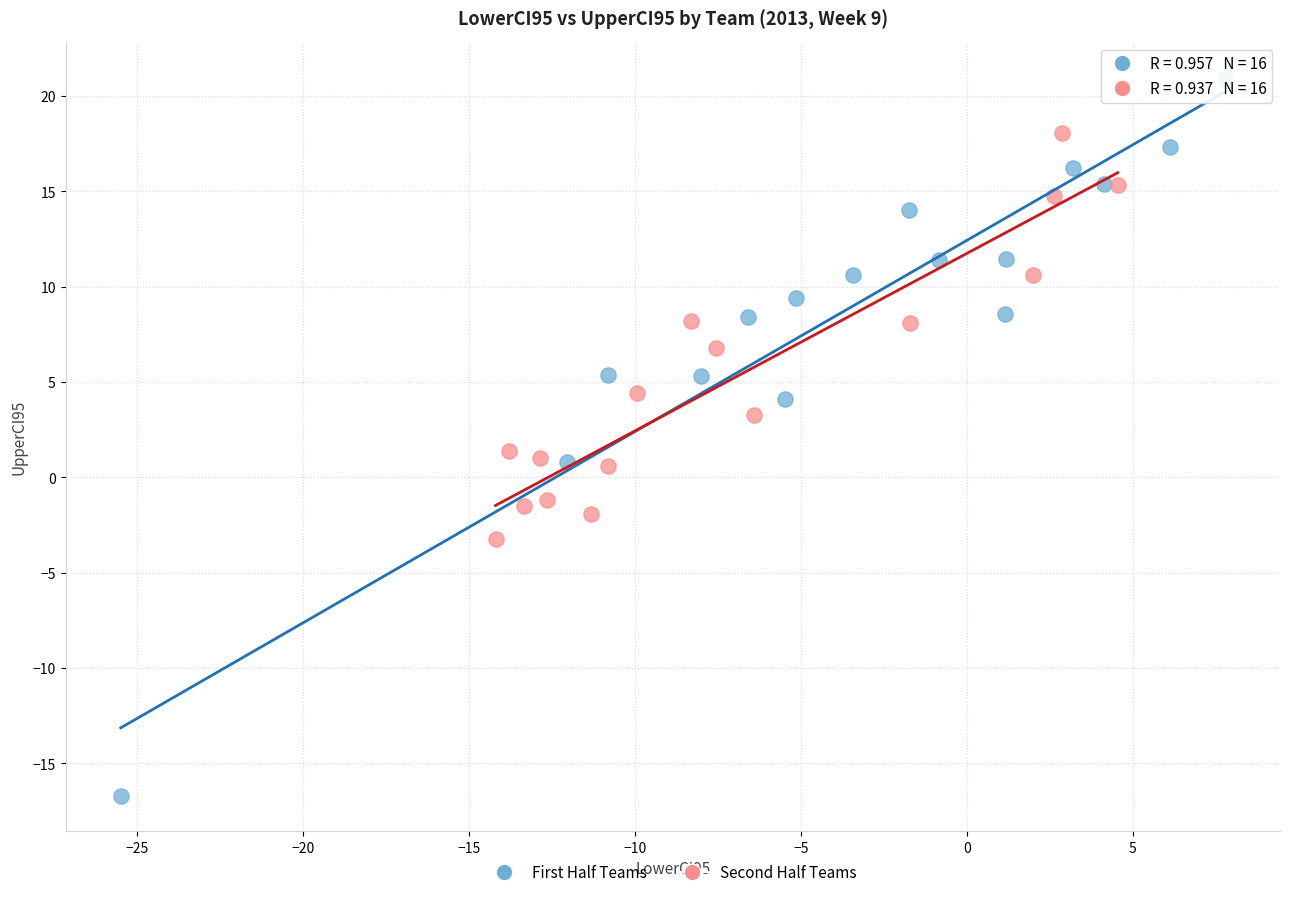

What are all the series names shown in the legend?

First Half Teams, Second Half Teams